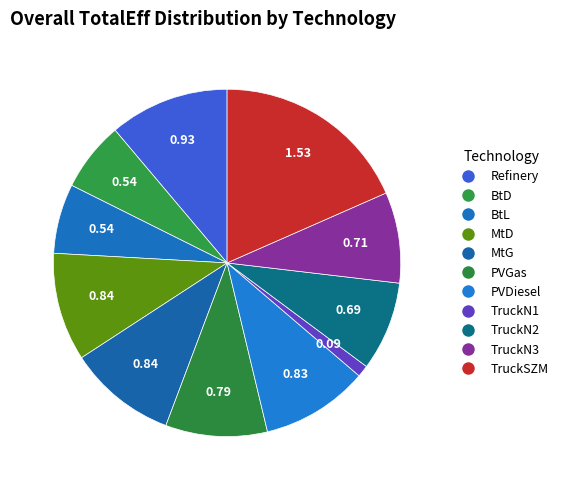

To the nearest percent, what portion does MtD represent?

10%